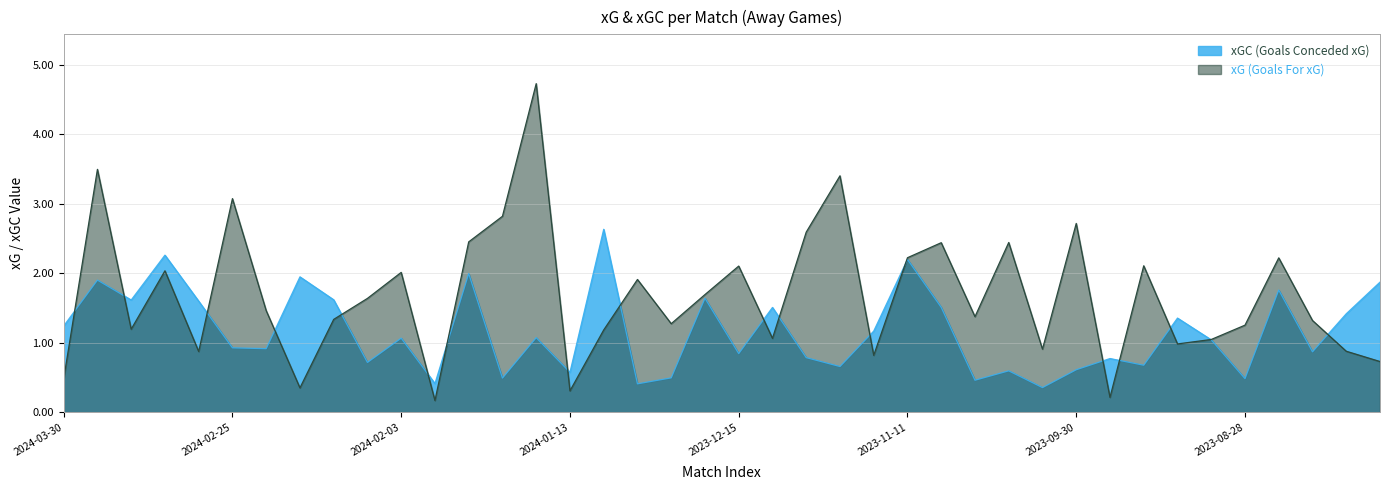

At which label does xGC reach its peak?

2024-01-07